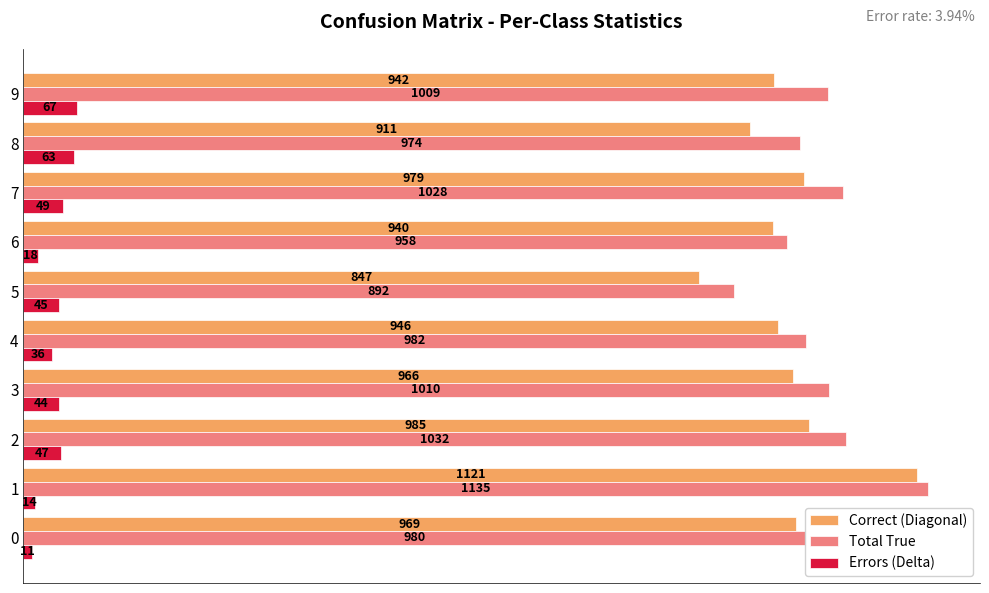

What is the difference between the highest and lowest values at 4?

946